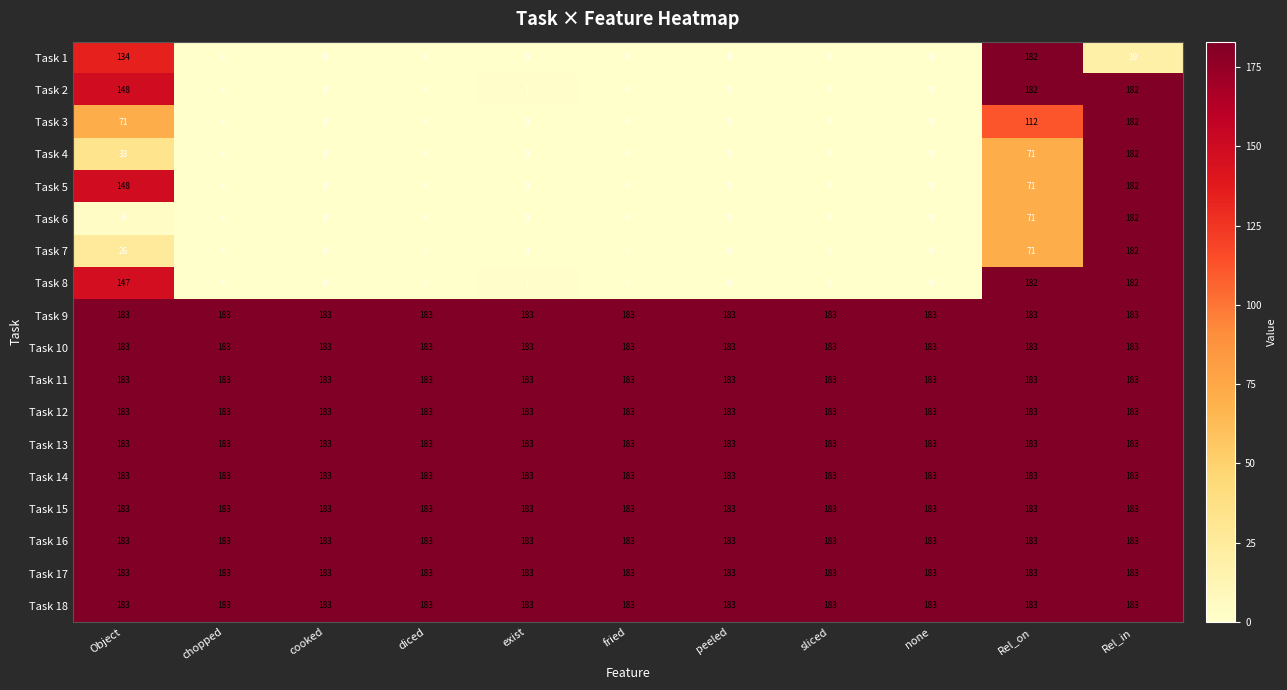

At which category is the sum across all series the highest?

Rel_in